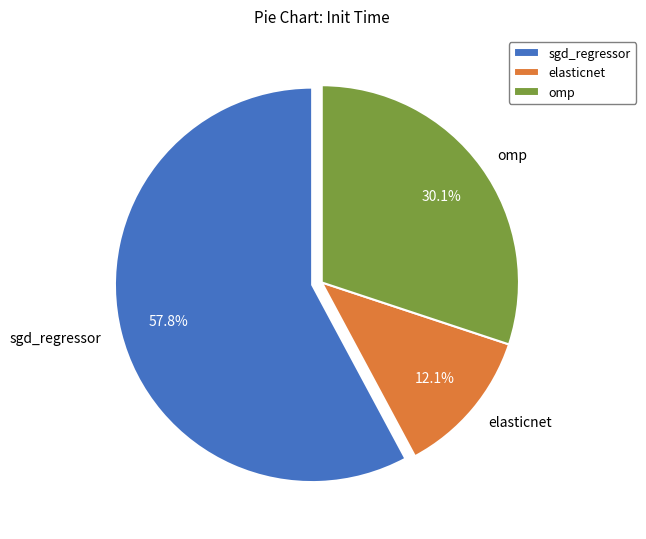

To the nearest percent, what percentage of the pie is elasticnet?

12%